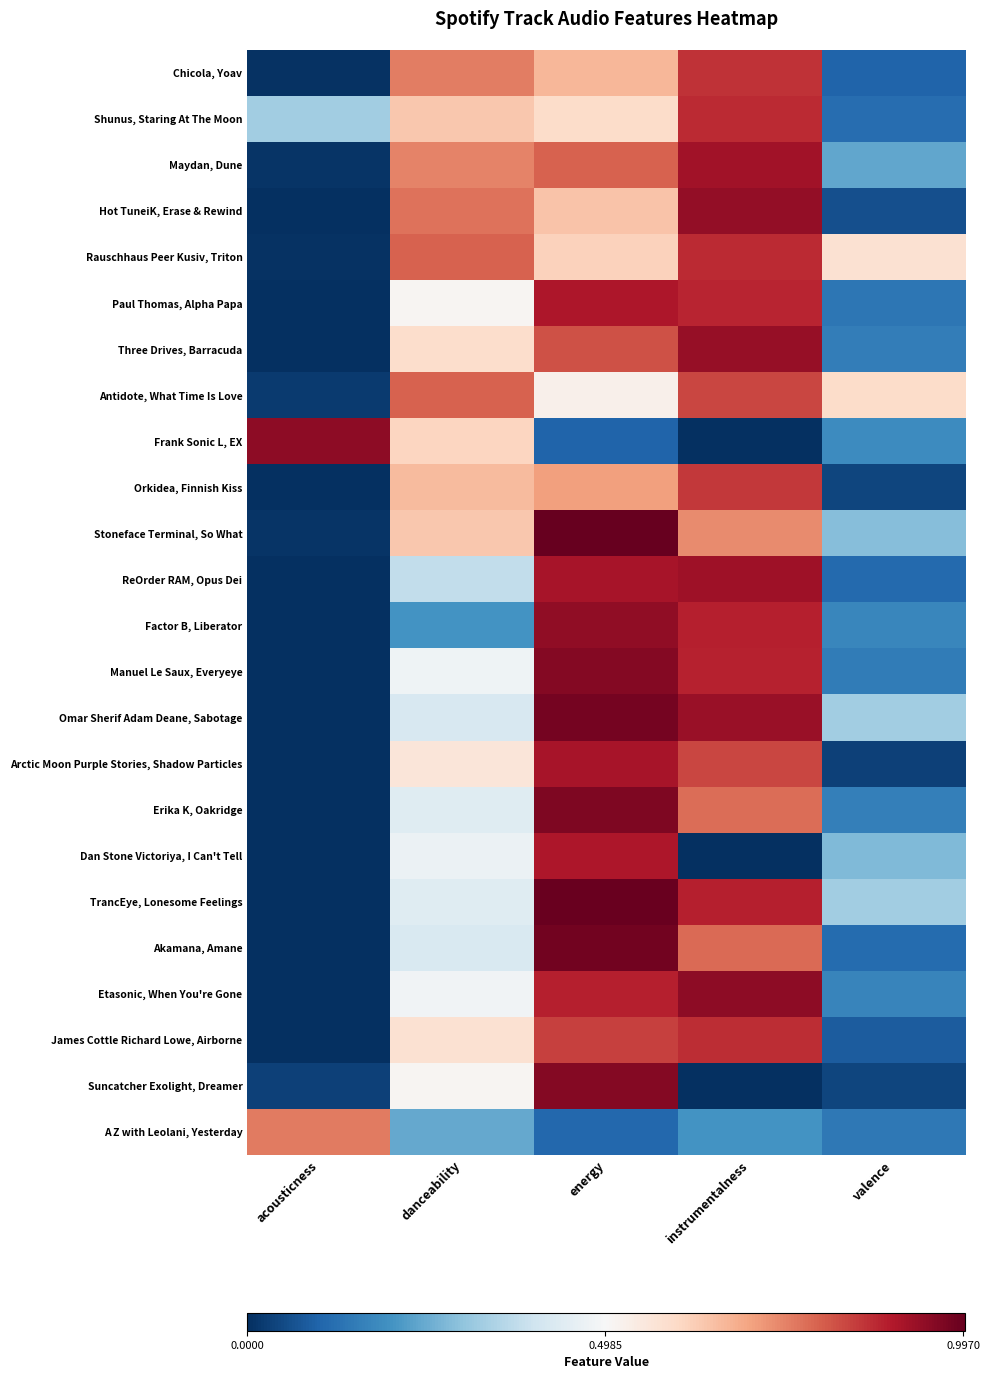

Reading left to right, what are all the values shown in this chart?

Chicola, Yoav: acousticness=0.0	danceability=0.8	energy=0.7	instrumentalness=0.9	valence=0.1
Shunus, Staring At The Moon: acousticness=0.3	danceability=0.6	energy=0.6	instrumentalness=0.9	valence=0.1
Maydan, Dune: acousticness=0.0	danceability=0.7	energy=0.8	instrumentalness=0.9	valence=0.2
Hot TuneiK, Erase & Rewind: acousticness=0.0	danceability=0.8	energy=0.6	instrumentalness=0.9	valence=0.1
Rauschhaus Peer Kusiv, Triton: acousticness=0.0	danceability=0.8	energy=0.6	instrumentalness=0.9	valence=0.6
Paul Thomas, Alpha Papa: acousticness=0.0	danceability=0.5	energy=0.9	instrumentalness=0.9	valence=0.1
Three Drives, Barracuda: acousticness=0.0	danceability=0.6	energy=0.8	instrumentalness=0.9	valence=0.2
Antidote, What Time Is Love: acousticness=0.0	danceability=0.8	energy=0.5	instrumentalness=0.8	valence=0.6
Frank Sonic L, EX: acousticness=0.9	danceability=0.6	energy=0.1	instrumentalness=0.0	valence=0.2
Orkidea, Finnish Kiss: acousticness=0.0	danceability=0.7	energy=0.7	instrumentalness=0.9	valence=0.0
Stoneface Terminal, So What: acousticness=0.0	danceability=0.6	energy=1.0	instrumentalness=0.7	valence=0.3
ReOrder RAM, Opus Dei: acousticness=0.0	danceability=0.4	energy=0.9	instrumentalness=0.9	valence=0.1
Factor B, Liberator: acousticness=0.0	danceability=0.2	energy=0.9	instrumentalness=0.9	valence=0.2
Manuel Le Saux, Everyeye: acousticness=0.0	danceability=0.5	energy=1.0	instrumentalness=0.9	valence=0.2
Omar Sherif Adam Deane, Sabotage: acousticness=0.0	danceability=0.4	energy=1.0	instrumentalness=0.9	valence=0.3
Arctic Moon Purple Stories, Shadow Particles: acousticness=0.0	danceability=0.6	energy=0.9	instrumentalness=0.8	valence=0.0
Erika K, Oakridge: acousticness=0.0	danceability=0.4	energy=1.0	instrumentalness=0.8	valence=0.2
Dan Stone Victoriya, I Can't Tell: acousticness=0.0	danceability=0.5	energy=0.9	instrumentalness=0.0	valence=0.3
TrancEye, Lonesome Feelings: acousticness=0.0	danceability=0.4	energy=1.0	instrumentalness=0.9	valence=0.3
Akamana, Amane: acousticness=0.0	danceability=0.4	energy=1.0	instrumentalness=0.8	valence=0.1
Etasonic, When You're Gone: acousticness=0.0	danceability=0.5	energy=0.9	instrumentalness=0.9	valence=0.2
James Cottle Richard Lowe, Airborne: acousticness=0.0	danceability=0.6	energy=0.8	instrumentalness=0.9	valence=0.1
Suncatcher Exolight, Dreamer: acousticness=0.0	danceability=0.5	energy=1.0	instrumentalness=0.0	valence=0.0
A Z with Leolani, Yesterday: acousticness=0.8	danceability=0.2	energy=0.1	instrumentalness=0.2	valence=0.1